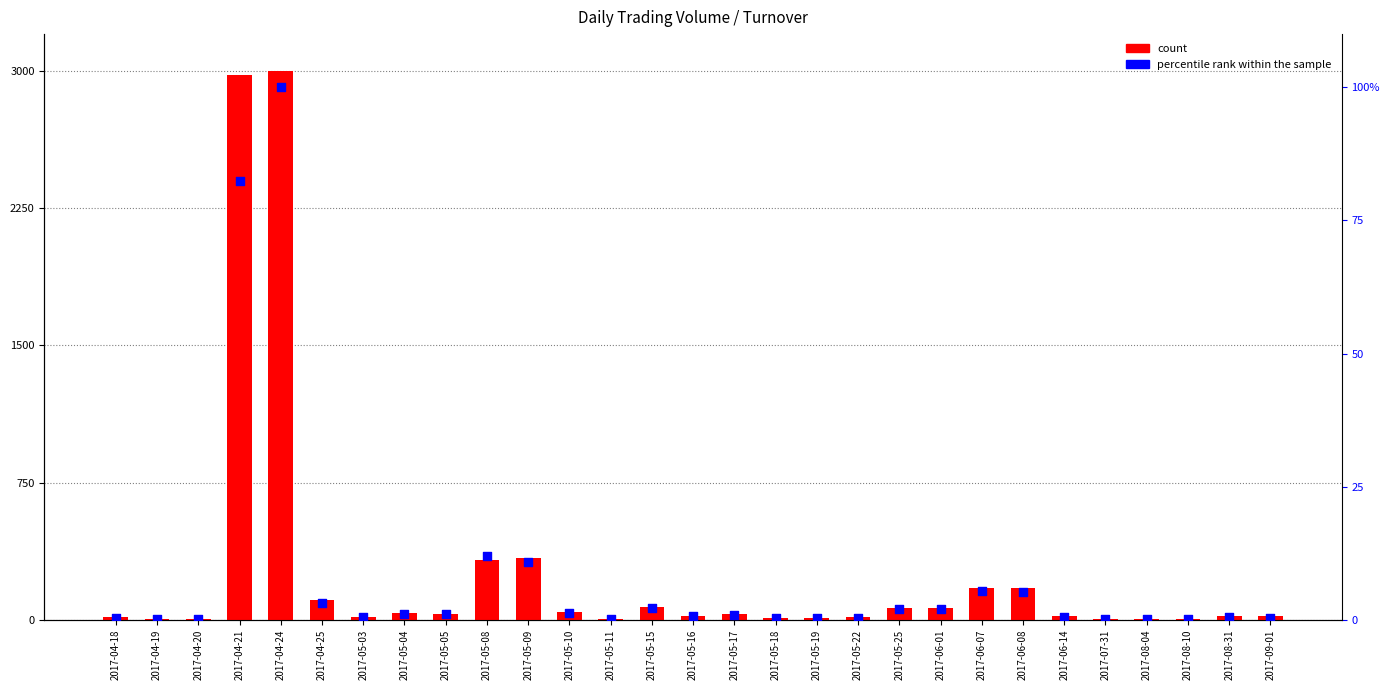

Which series has the largest total across all categories?

count